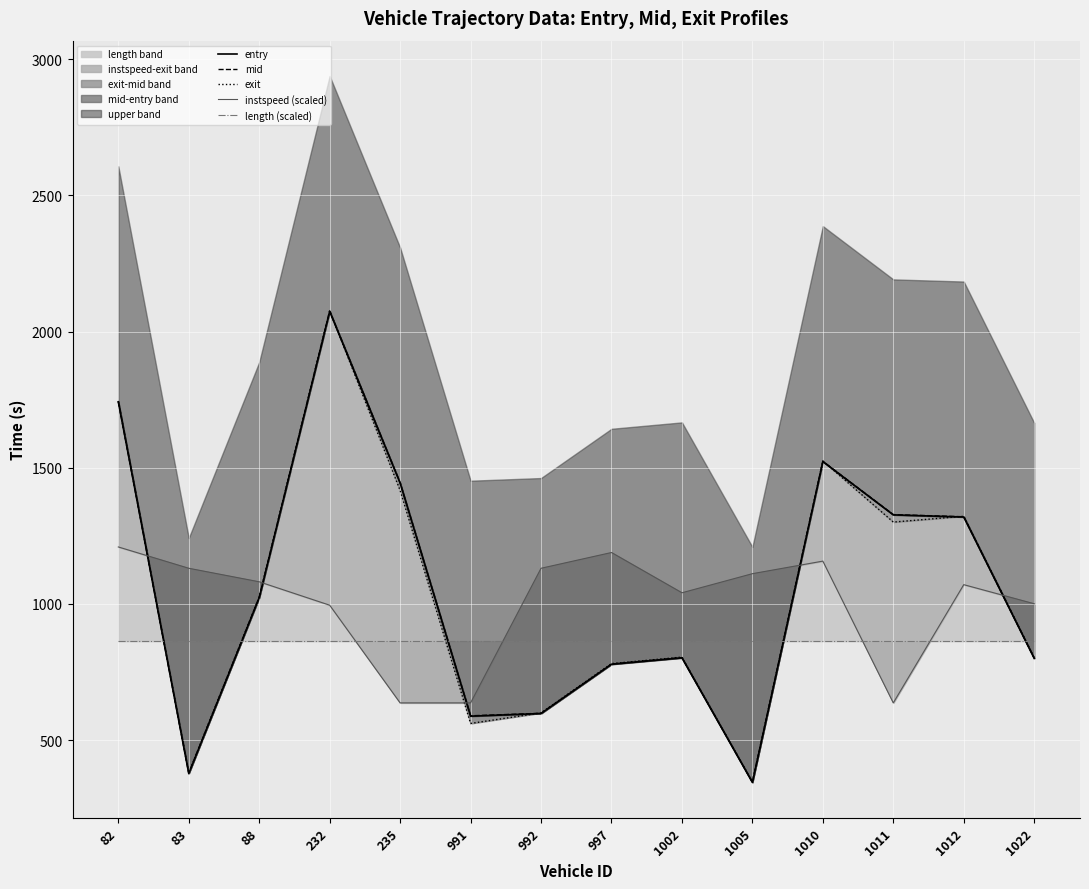

What value does the exit series have at 1012?

1321.8